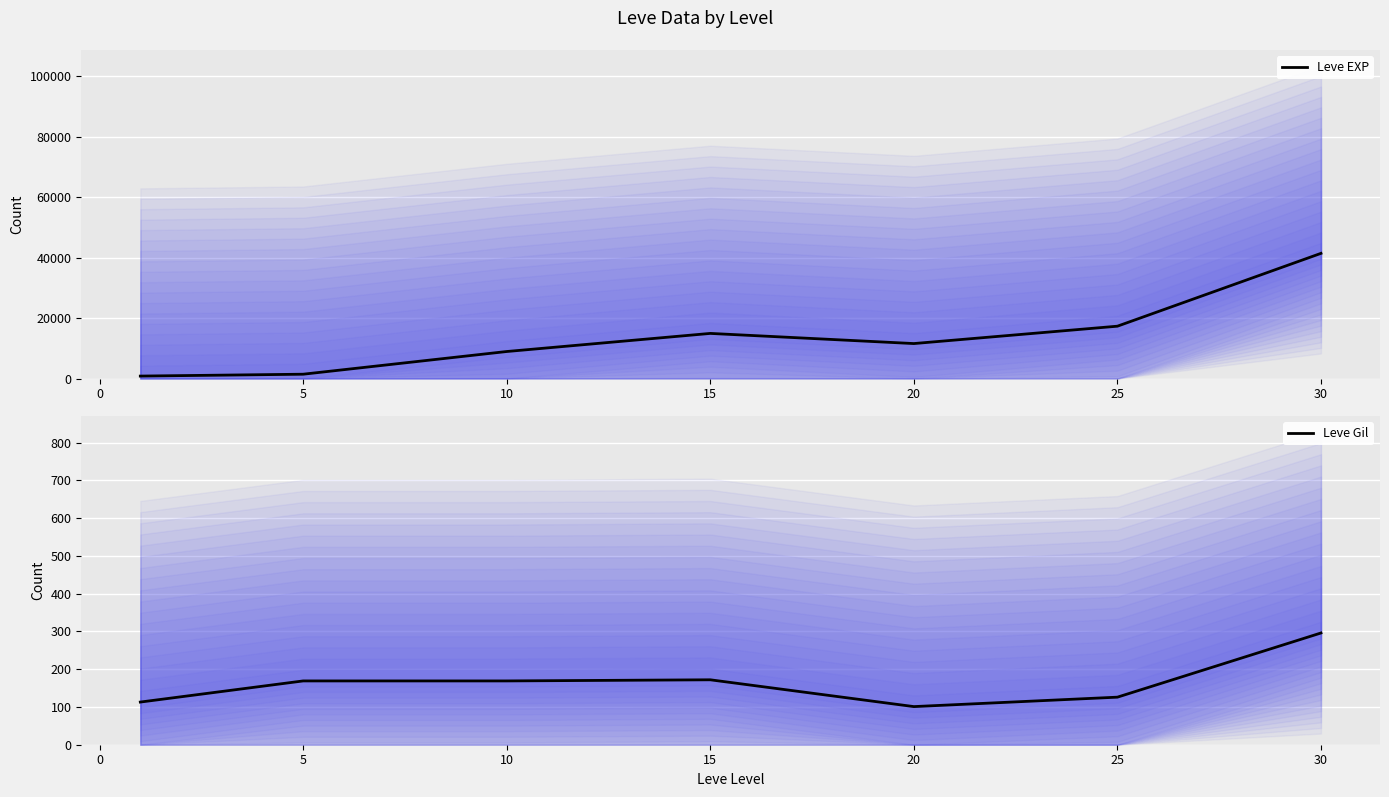

How many interior local peaks does the Leve Gil series have?

1